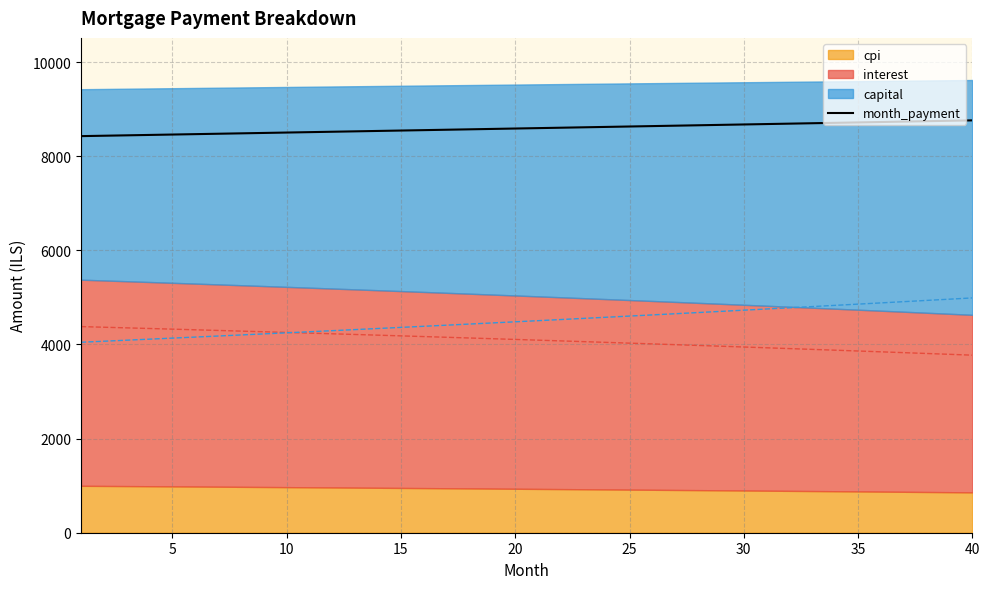

At which label is the value closest to 8593?

20